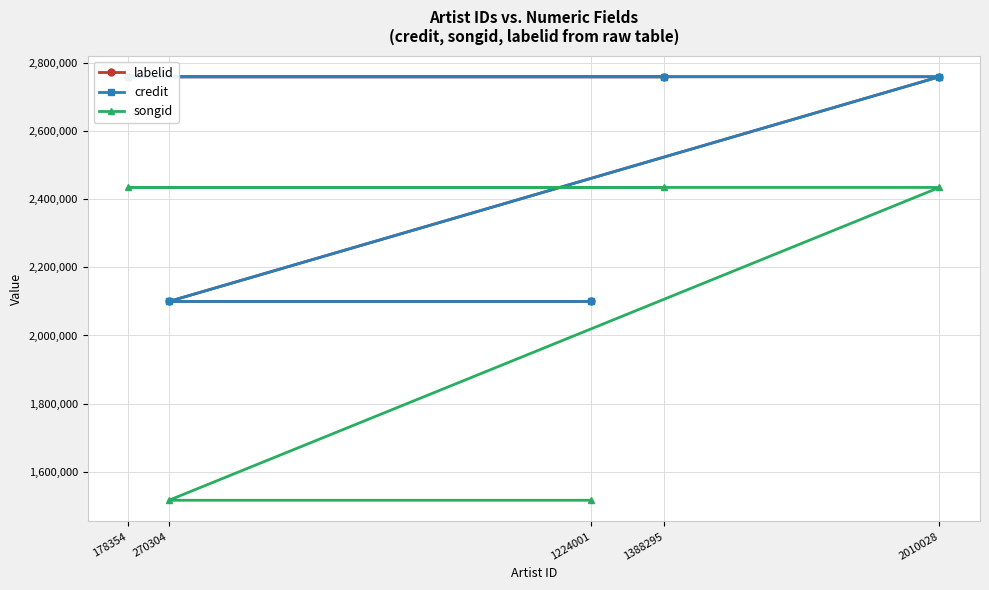

What is the sum of the credit values at 1224001 and 1388295?

4859722